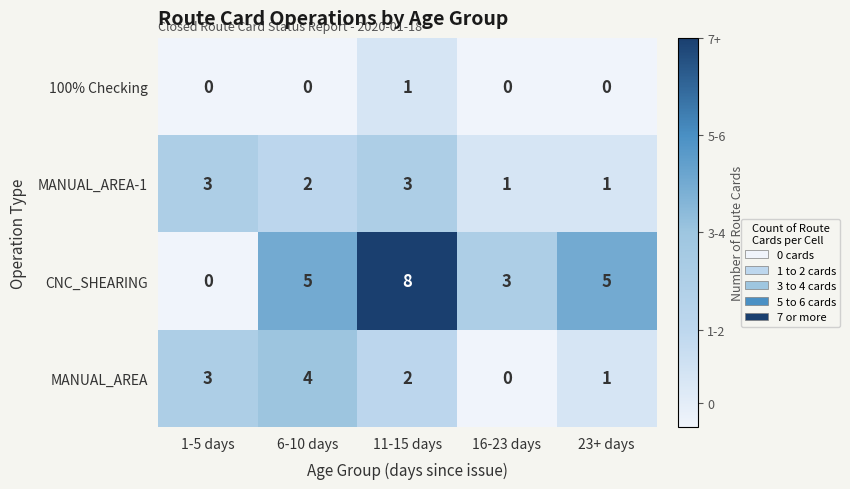

What is the average value of the CNC_SHEARING series?

4